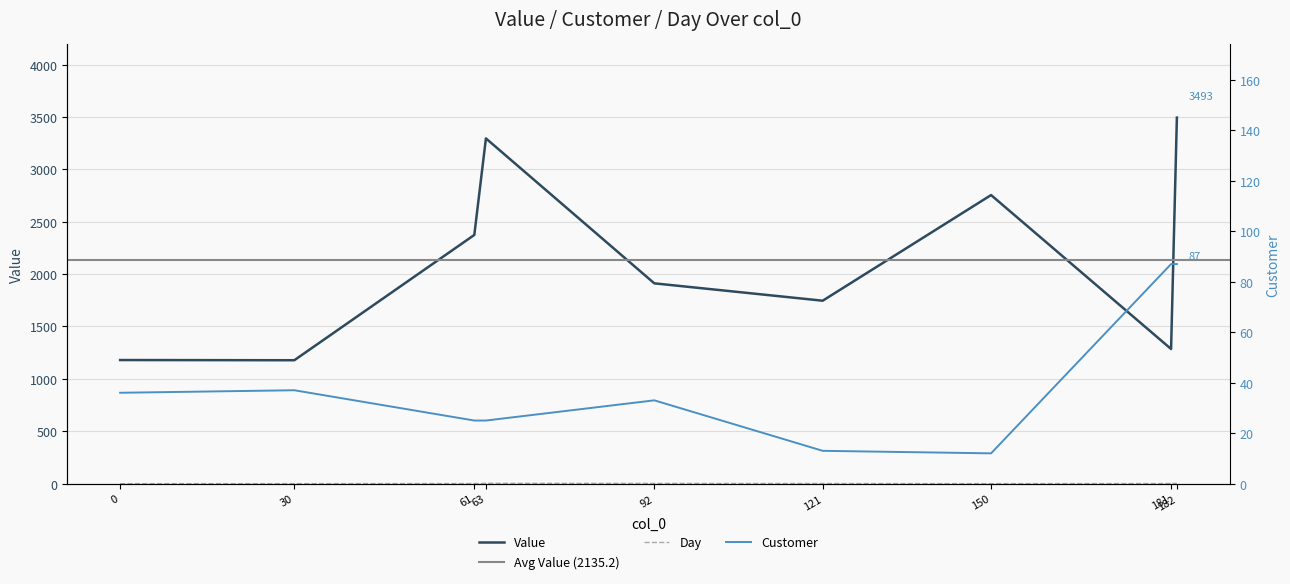

What is the average value of the Customer series?

39.4